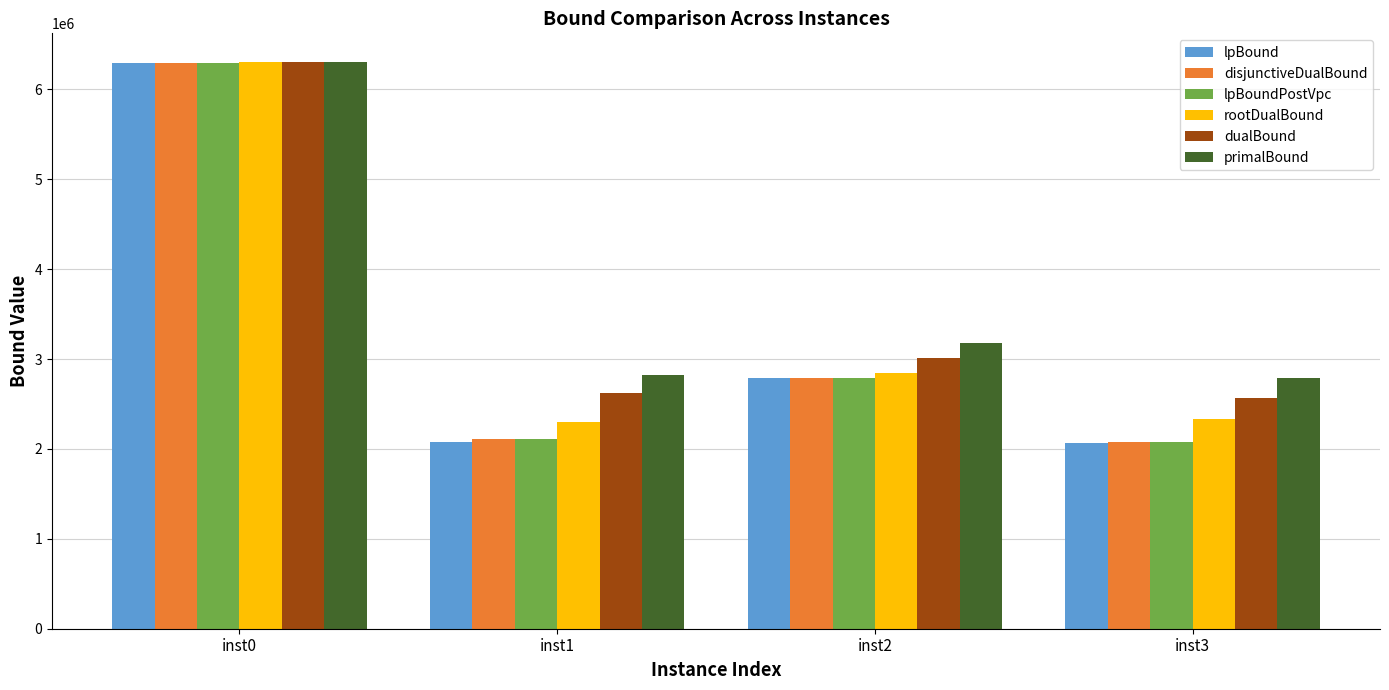

Which series has the widest spread of values?

lpBound